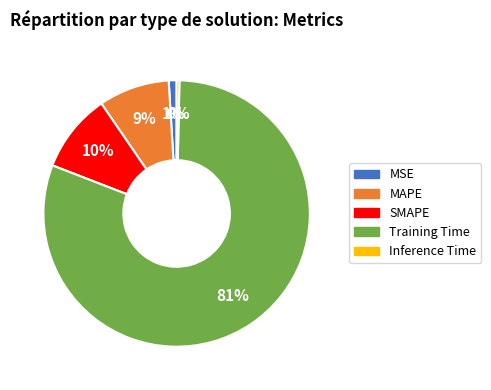

Which category has the biggest portion of the pie?

Training Time